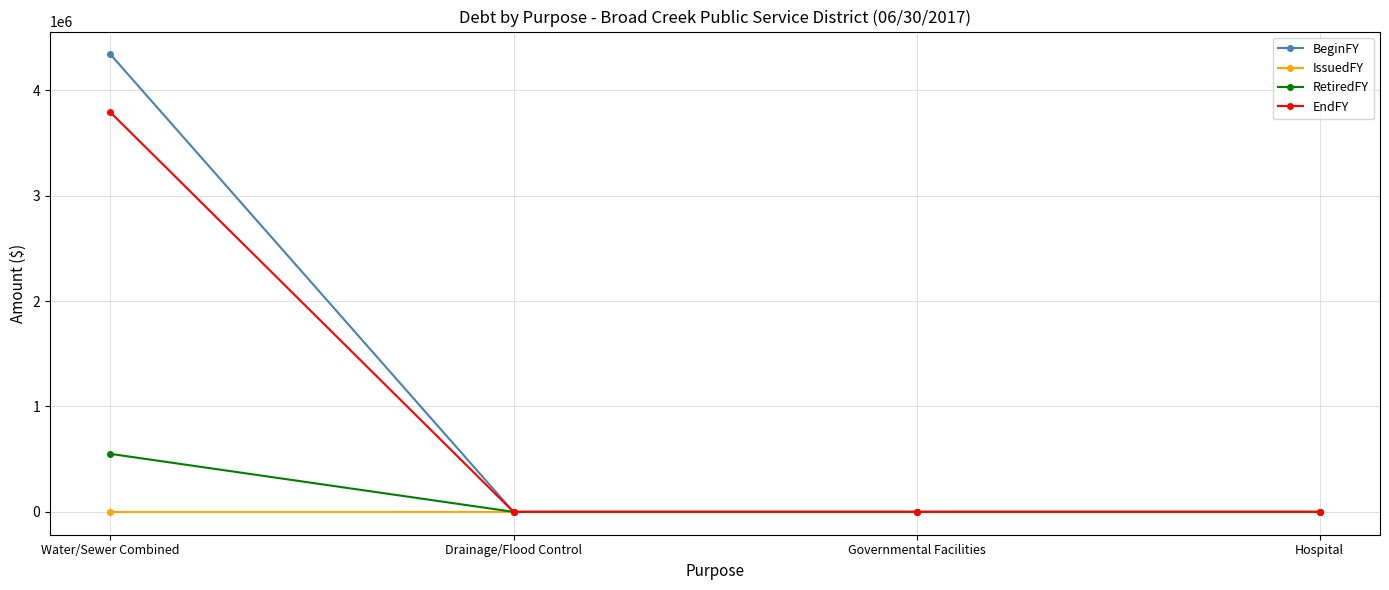

At how many categories does at least one series exceed 1716909?

1